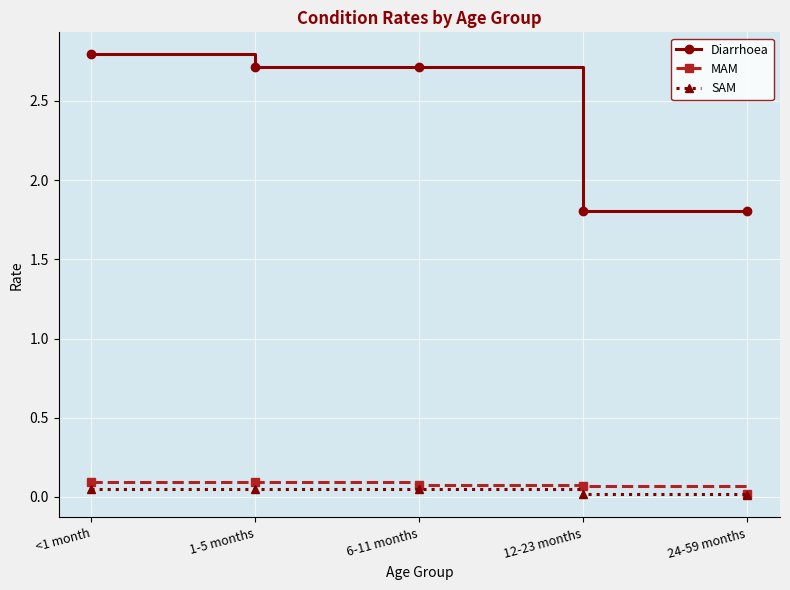

Which series has the largest total across all categories?

Diarrhoea